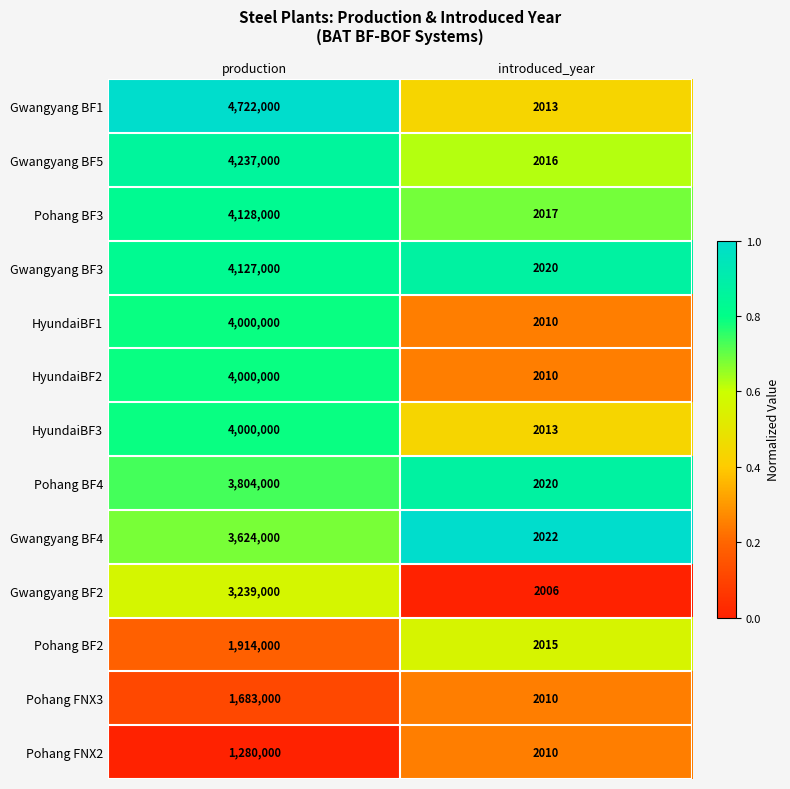

At which category is the sum across all series the highest?

production